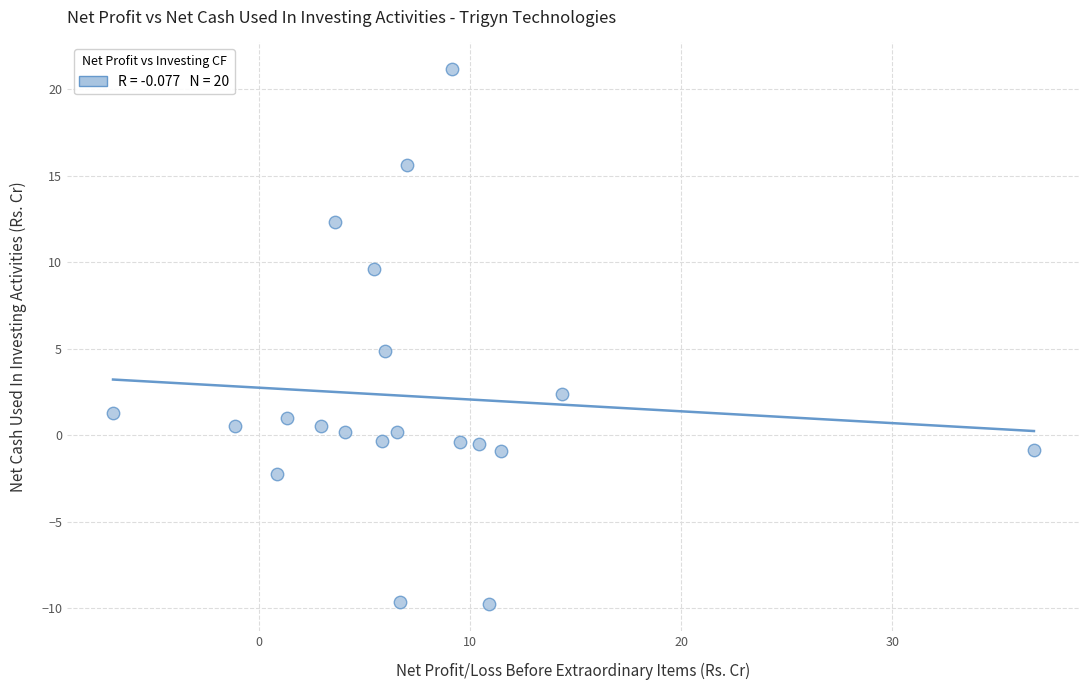

What is the range of Y values (max minus min)?

30.9